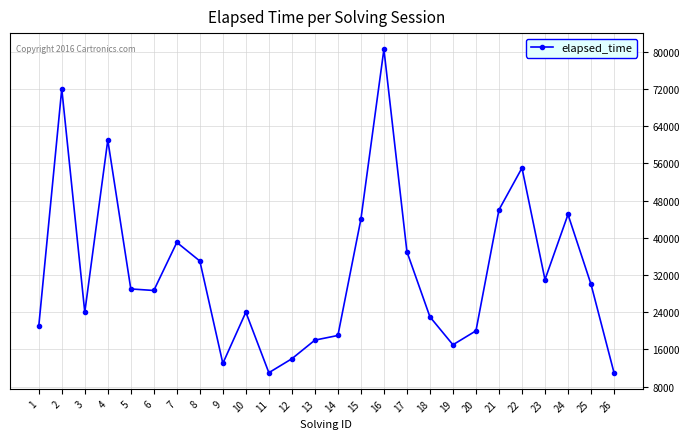

What is the value of the 6th point from the left?

28667